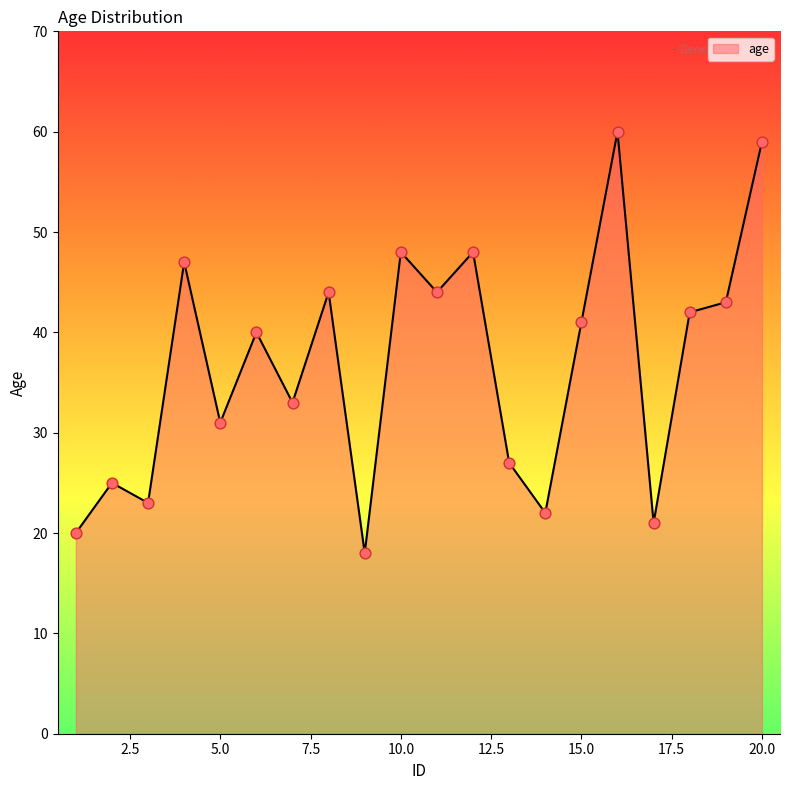

What is the difference between the maximum and minimum values?

42